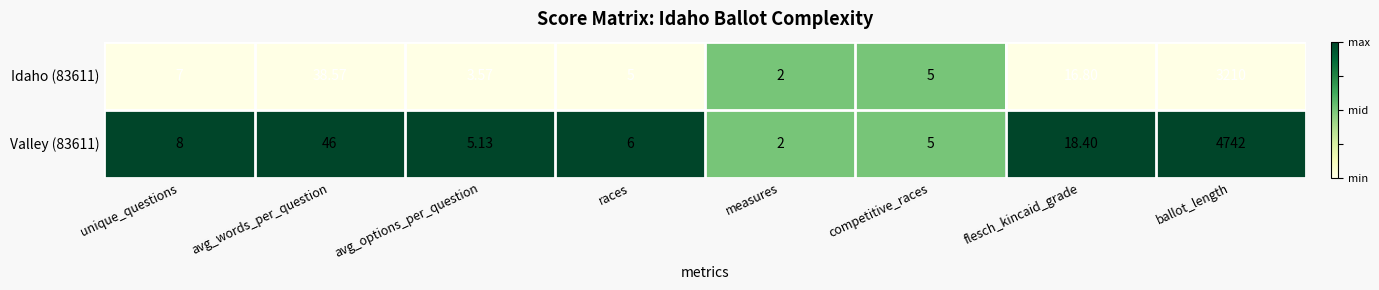

At which category is the sum across all series the highest?

ballot_length